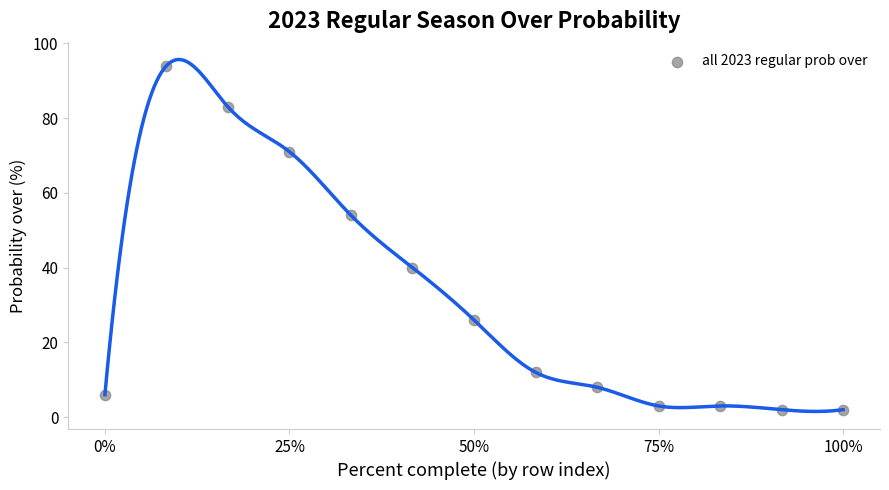

What Y value in the scatter plot is closest to 48?

54